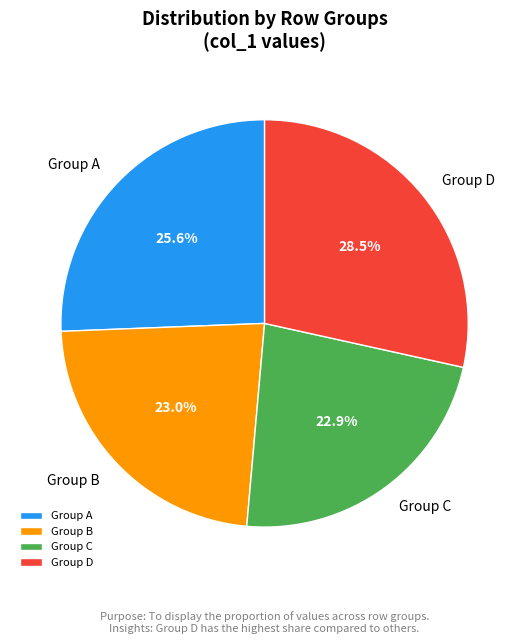

What percentage do Group D and Group A together represent?

54.1%